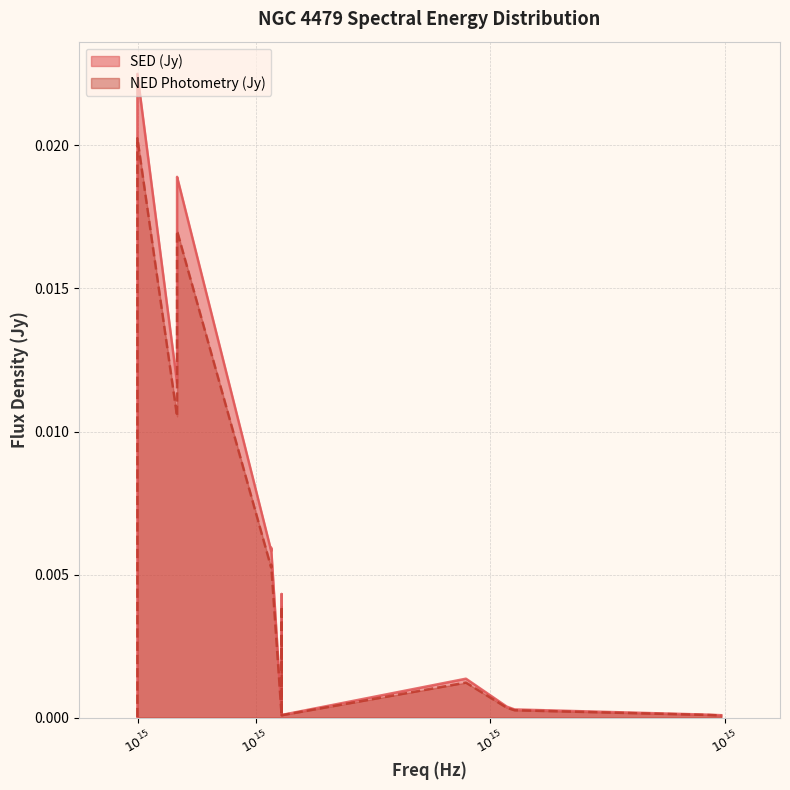

True or false: NED Photometry (Jy) and SED (Jy) cross at least once.

False